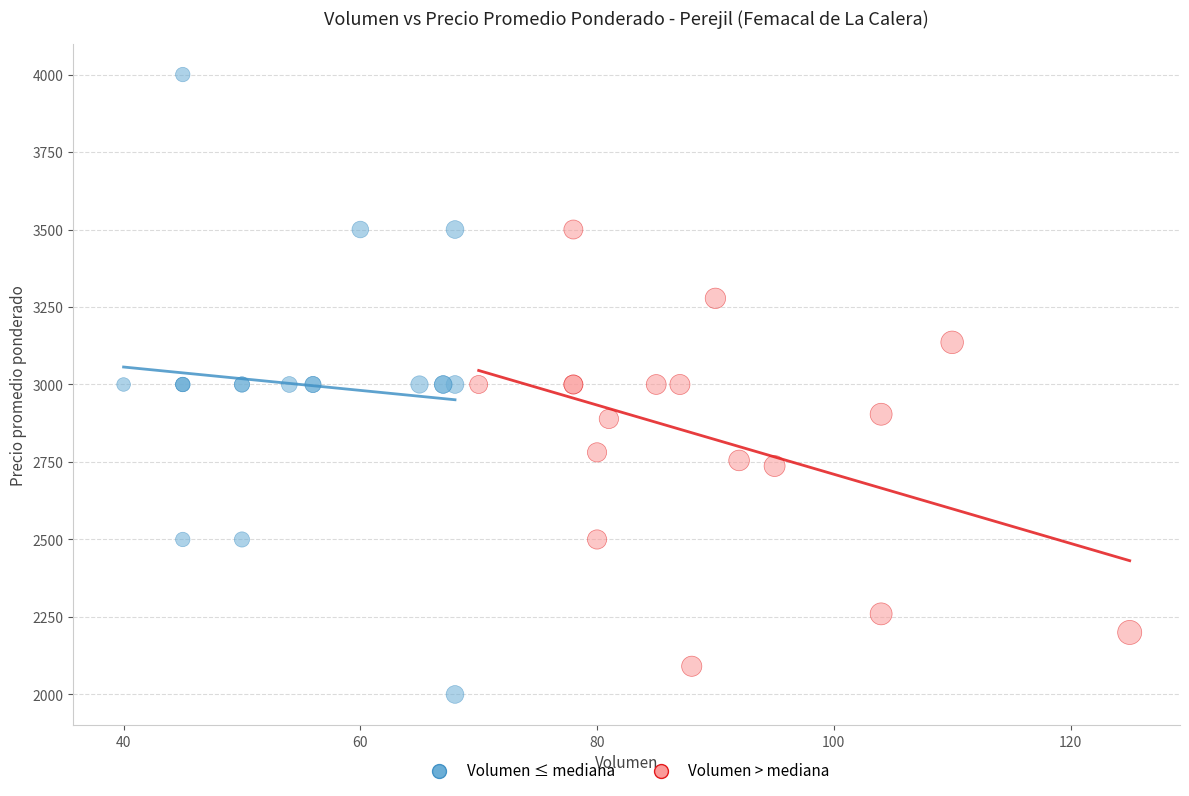

Which series reaches the minimum Y coordinate?

Volumen ≤ mediana